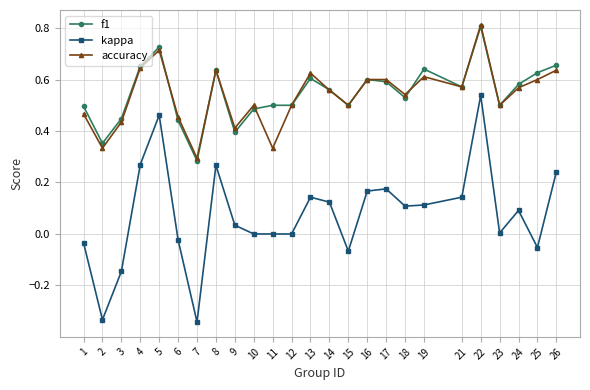

What is the maximum value shown in the chart?

0.8